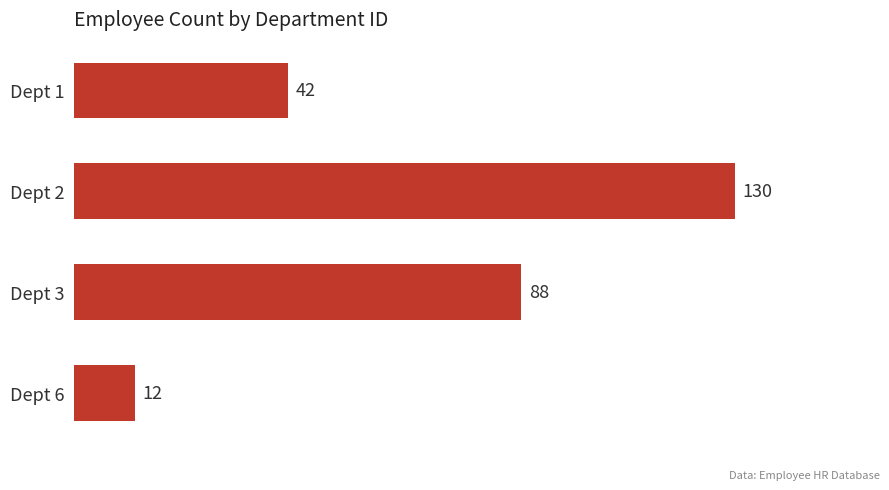

What is the value of the 3rd bar from the top?

88